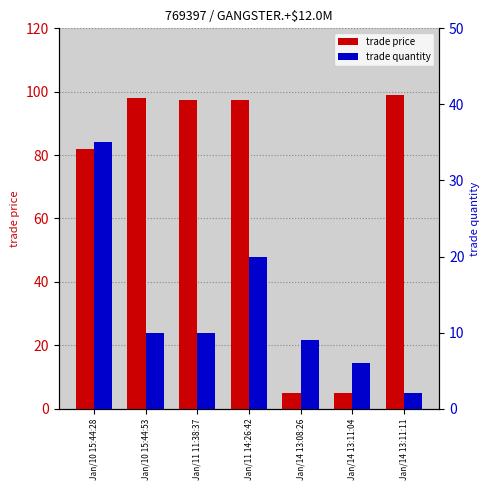

Is it true that trade quantity equals 4.8 at Jan/14 13:08:26?

False